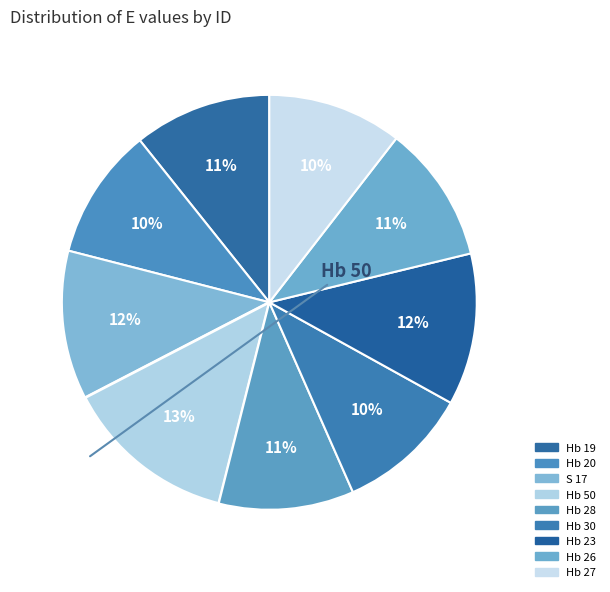

What is the ratio of the value at Hb 23 to the value at Hb 28?

1.1